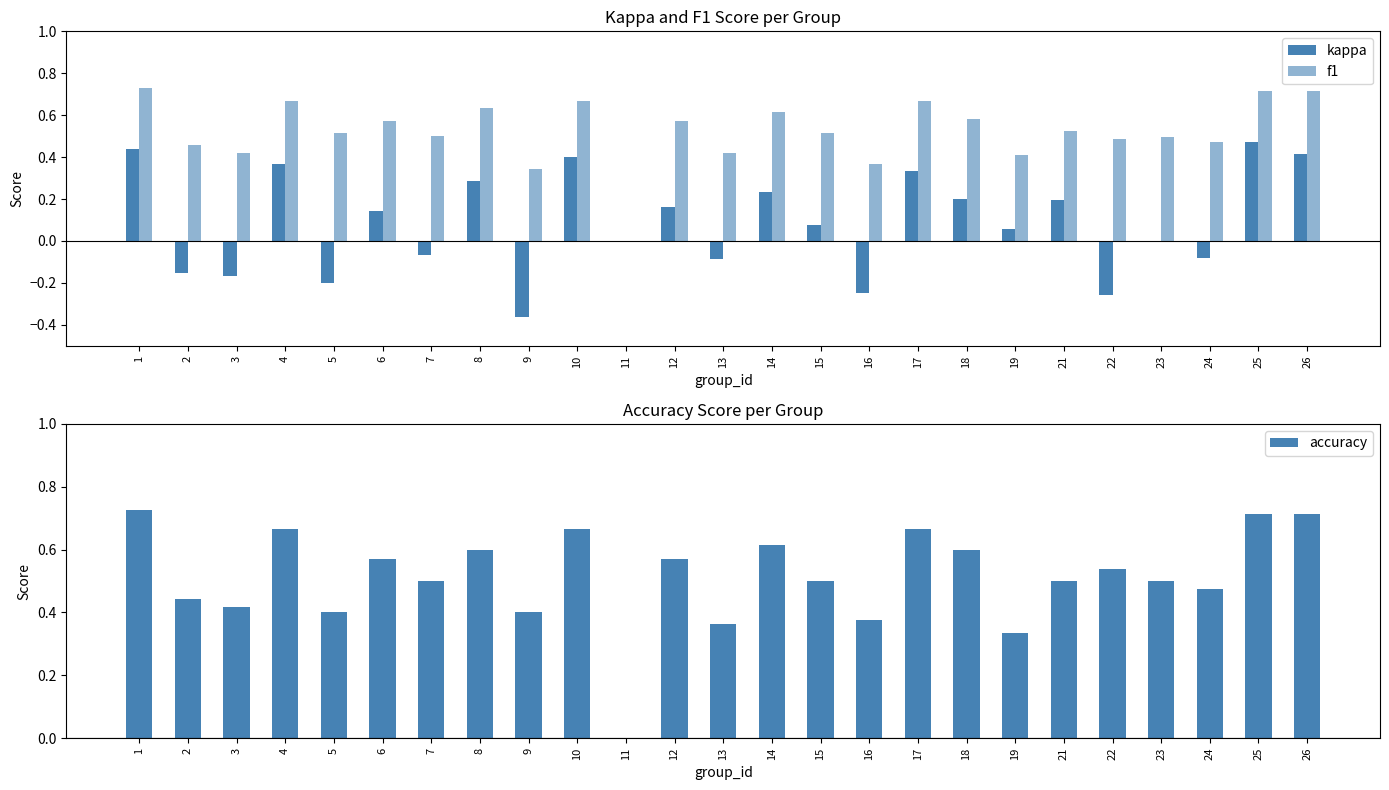

What is the maximum value shown in the chart?

0.7